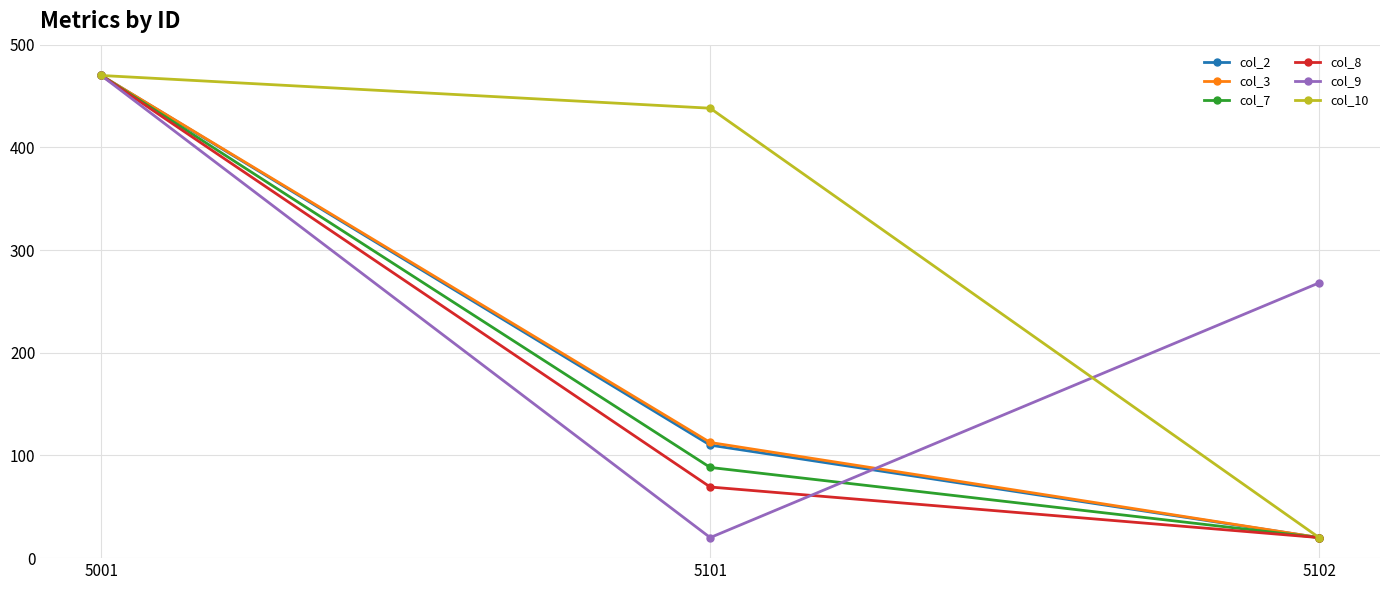

What is the value of the col_7 point at the 3rd from the left?

20.0